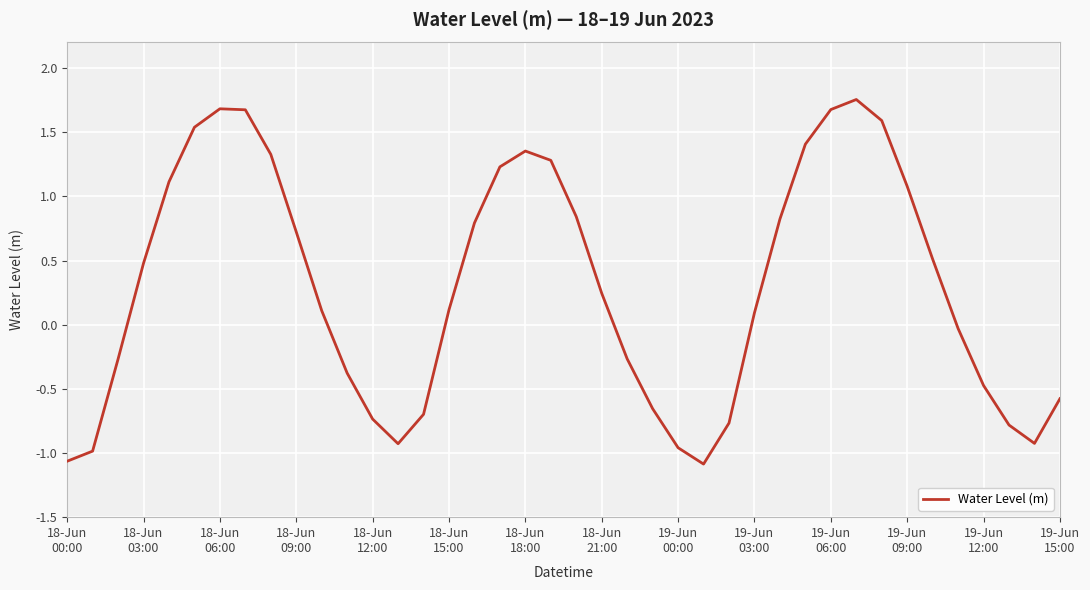

How many negative values are there?

17